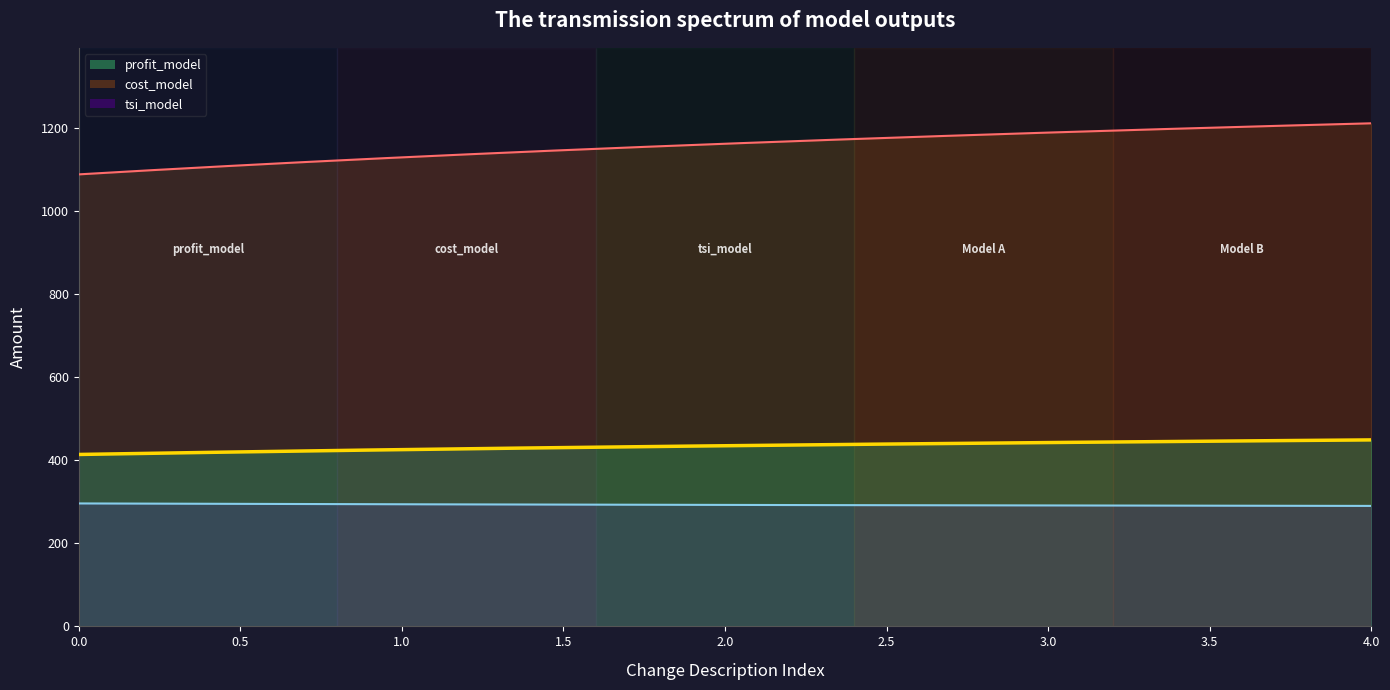

True or false: profit_model and cost_model cross at least once.

False